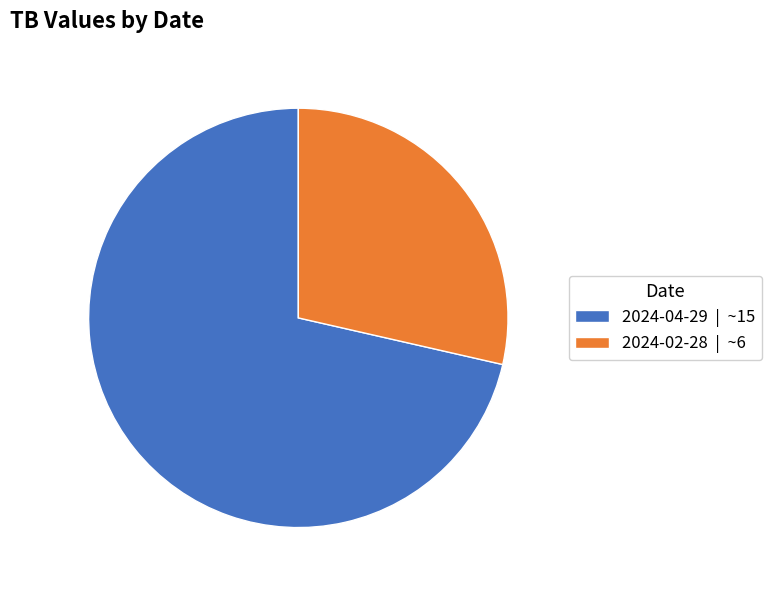

Between 2024-04-29 | ~15 and 2024-02-28 | ~6, which is larger?

2024-04-29 | ~15